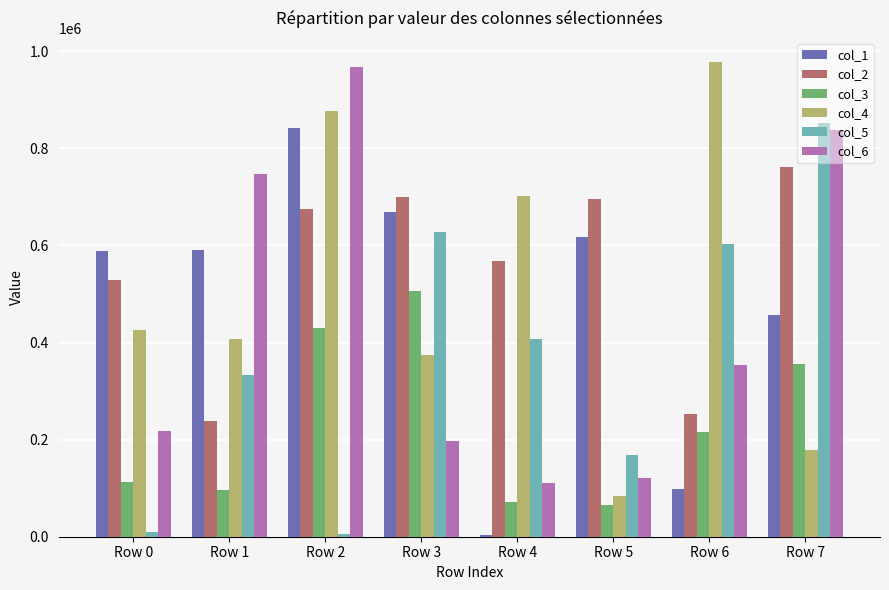

How many bars are there in total?

48